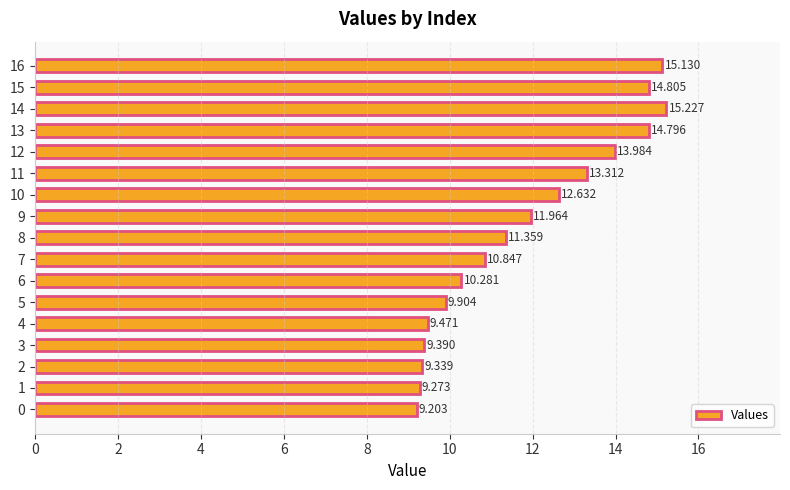

Read the value at 14.

15.2